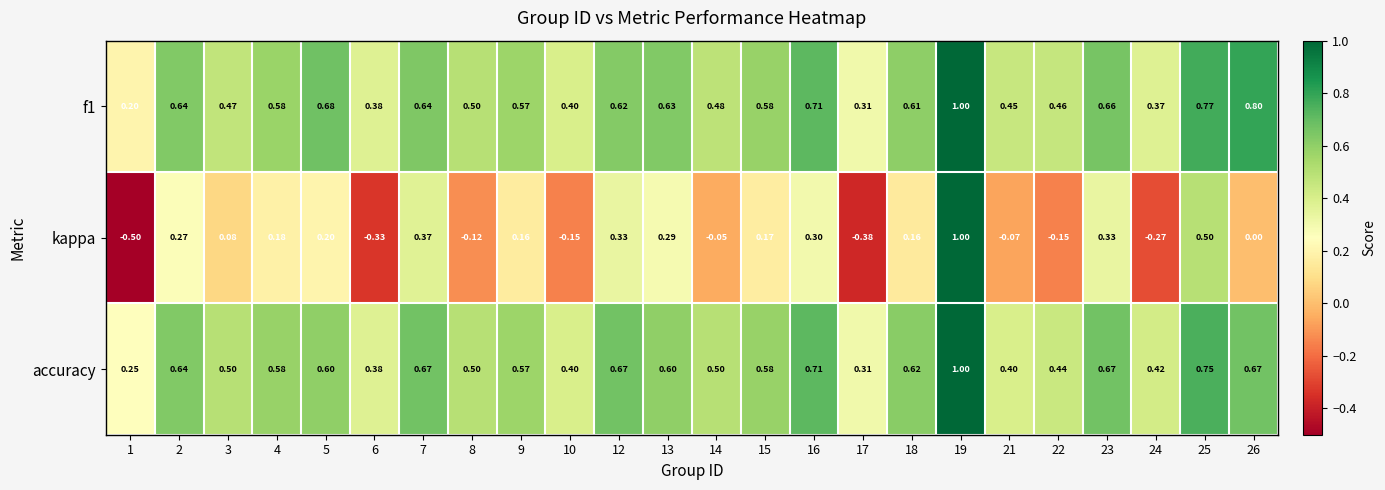

How many categories are shown in the chart?

24